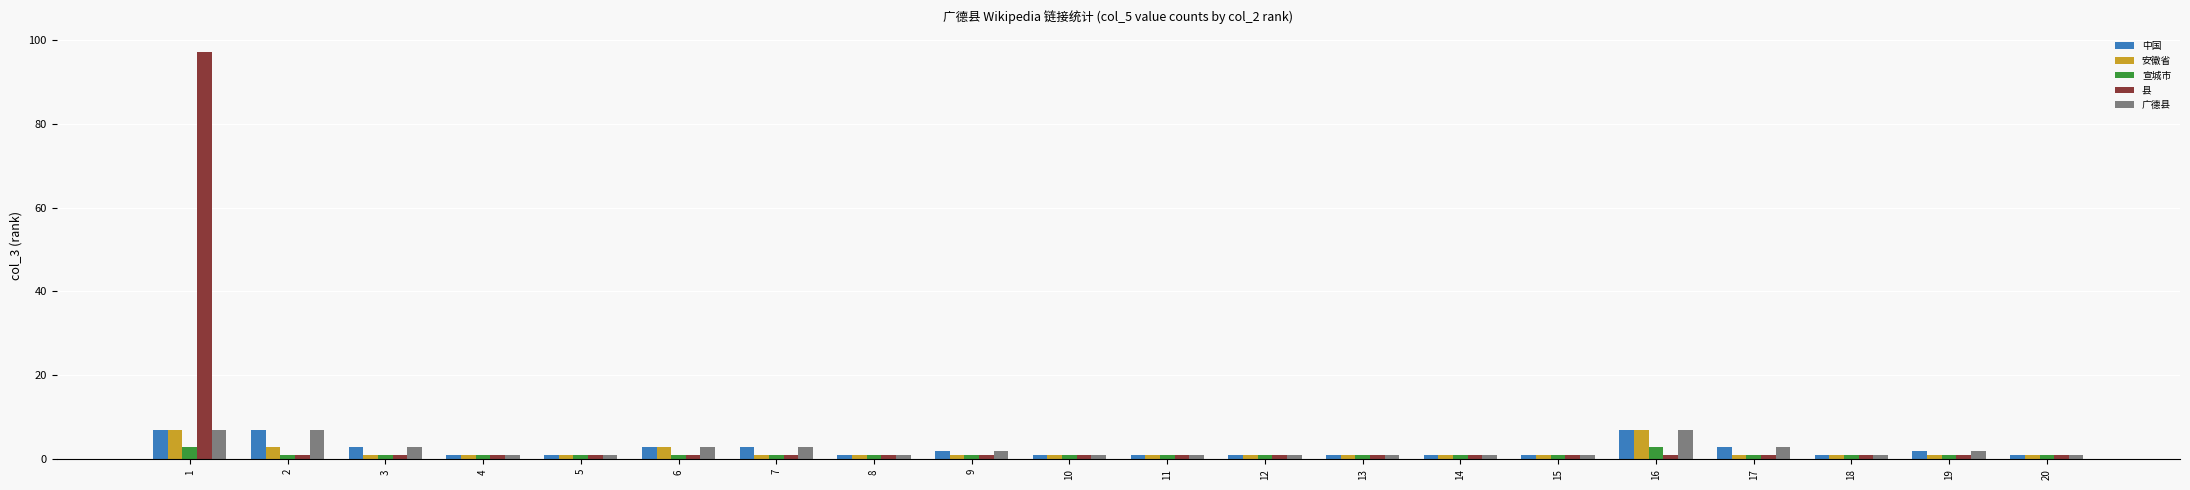

How many bars are there in total?

100